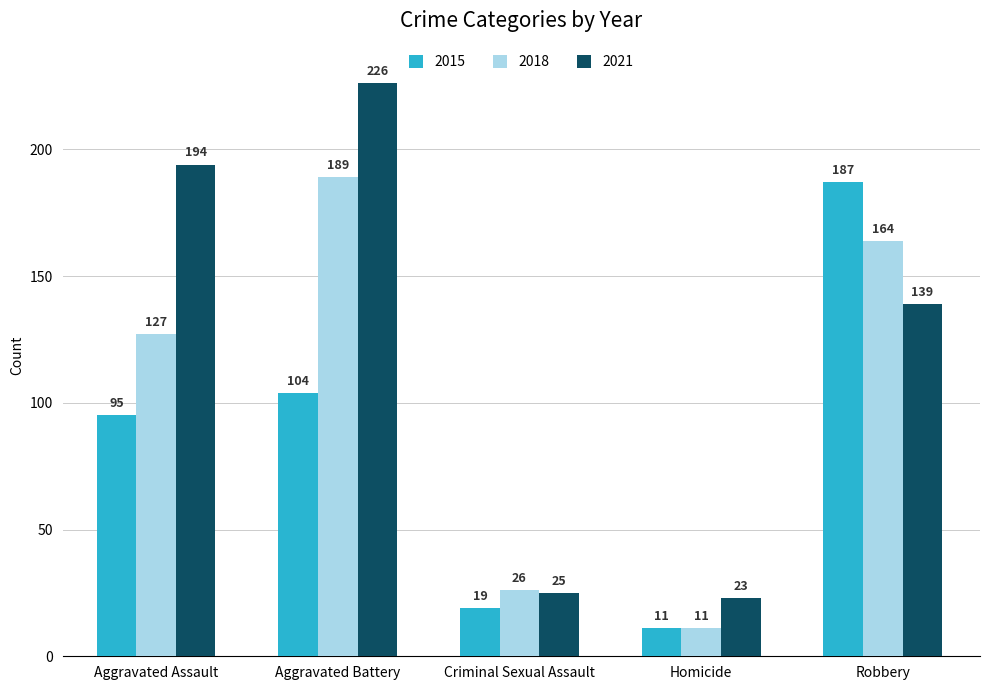

At which category is the sum across all series the highest?

Aggravated Battery